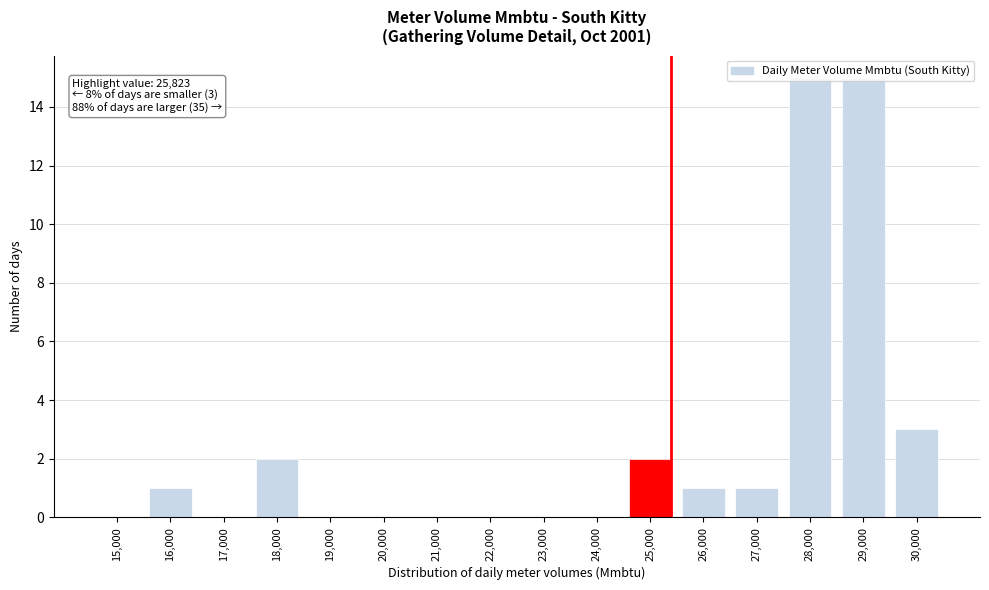

What is the sum of all values?

40